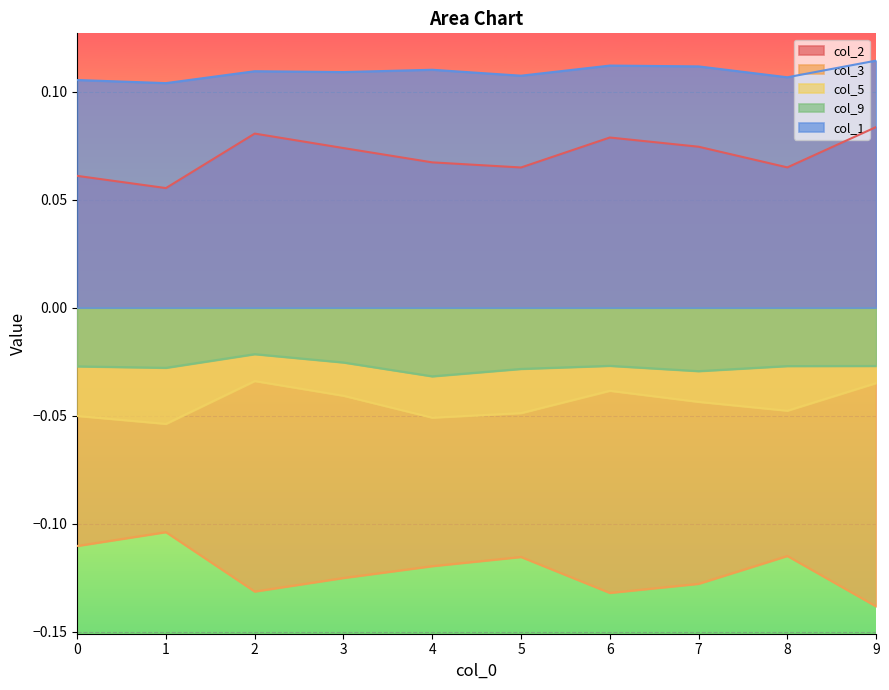

What is the difference between the highest and lowest values at 9?

0.3